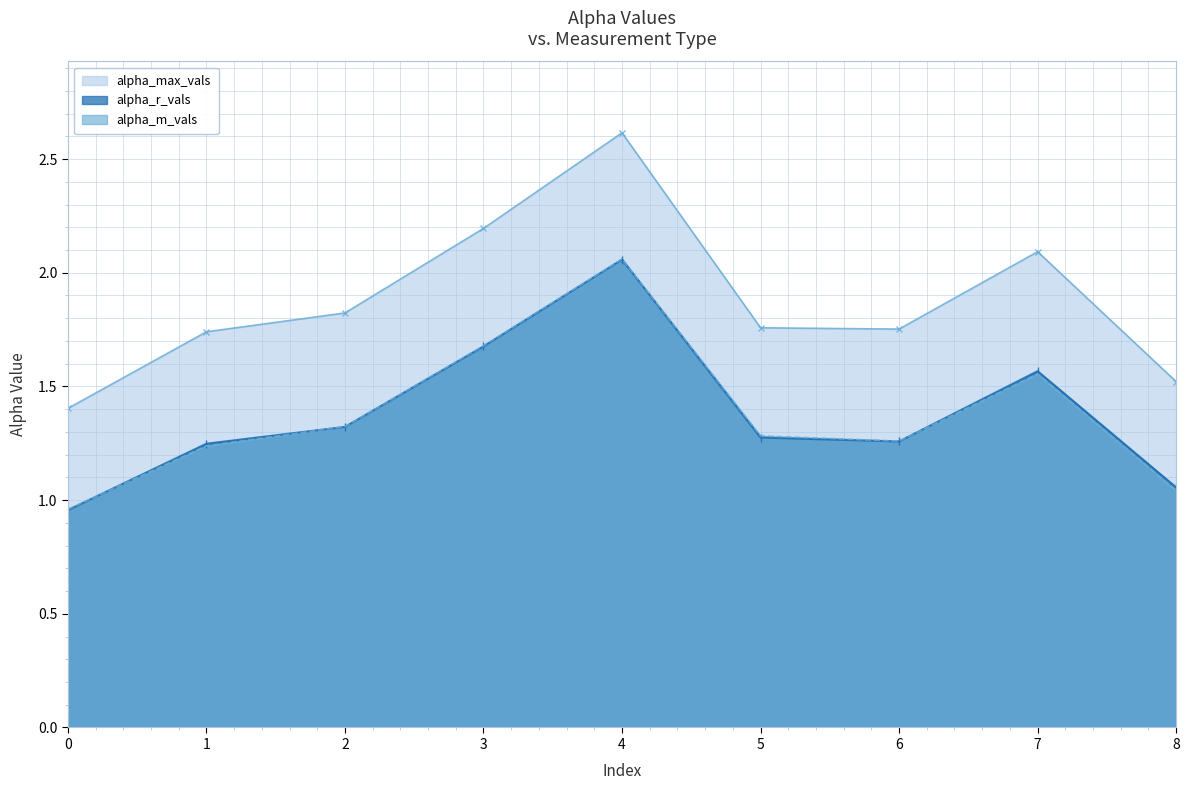

How many data points does each series have?

9